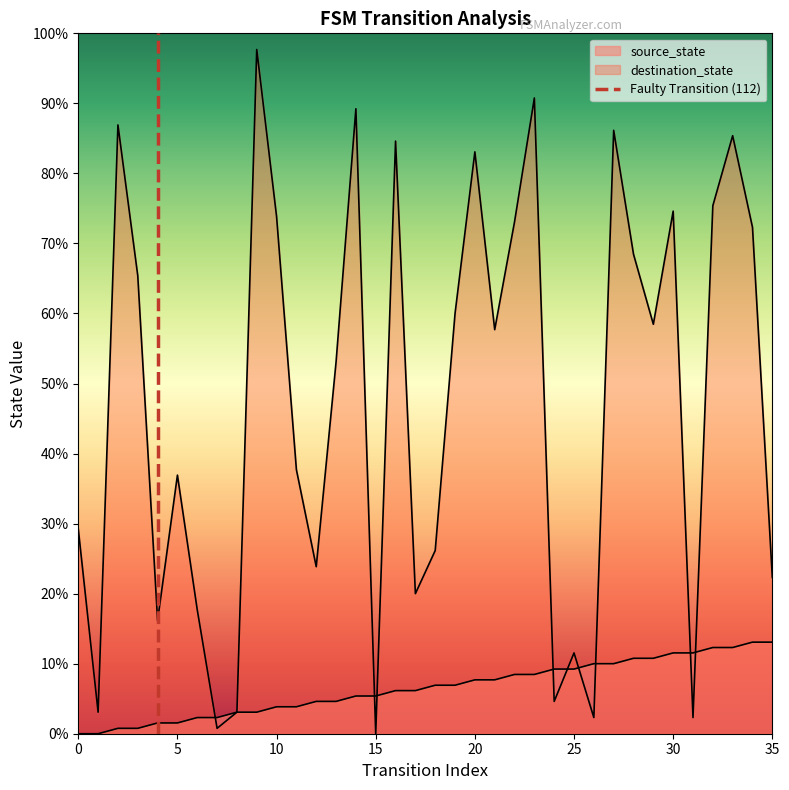

At which category is the sum across all series the highest?

9